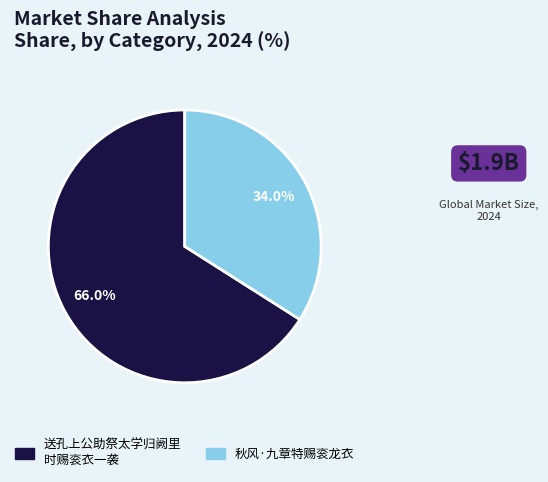

Does any single category account for the majority?

Yes